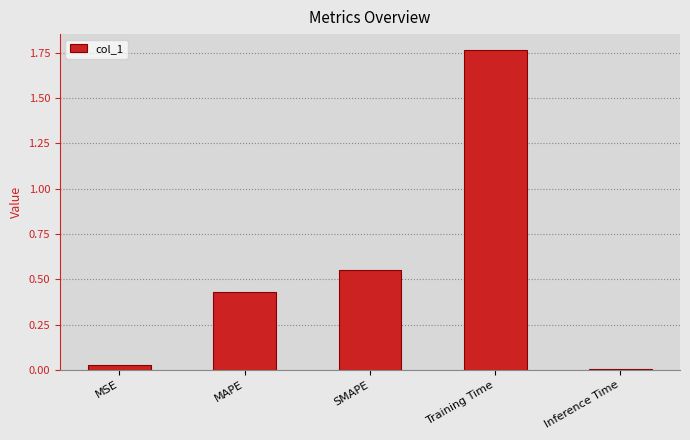

What is the label of the 2nd bar from the right?

Training Time